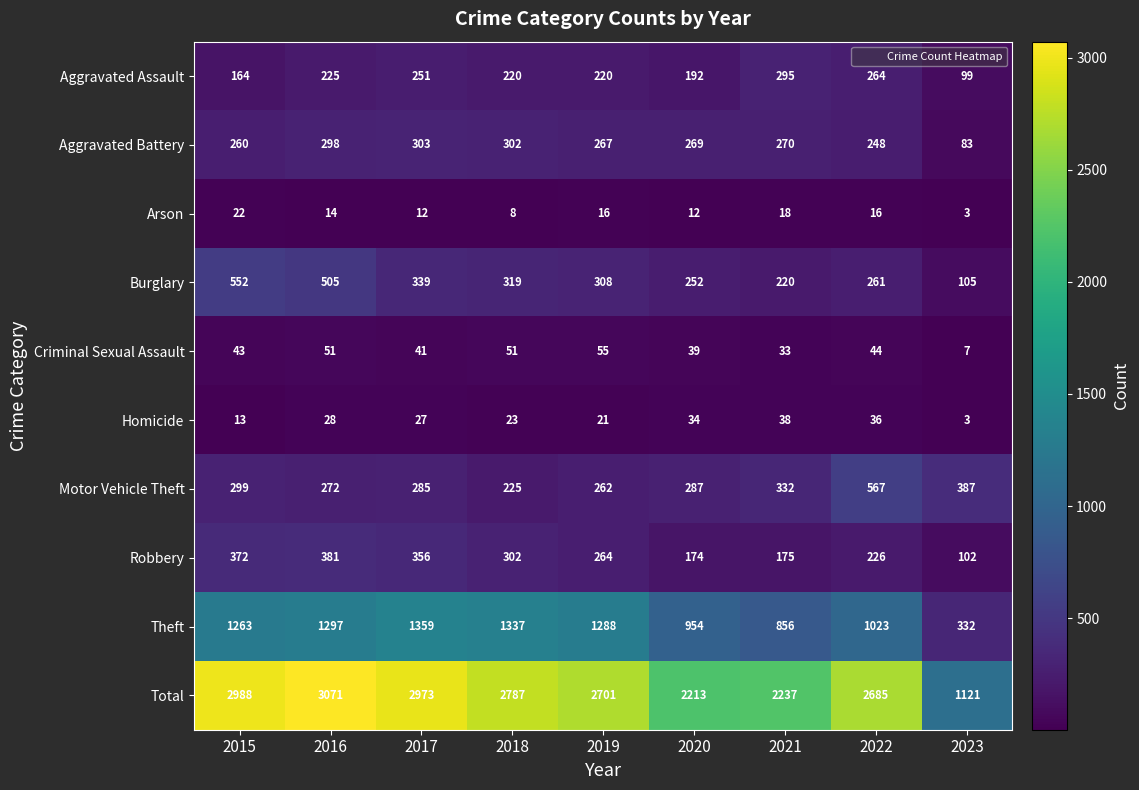

What is the difference between the maximum and minimum values in the Aggravated Battery series?

220